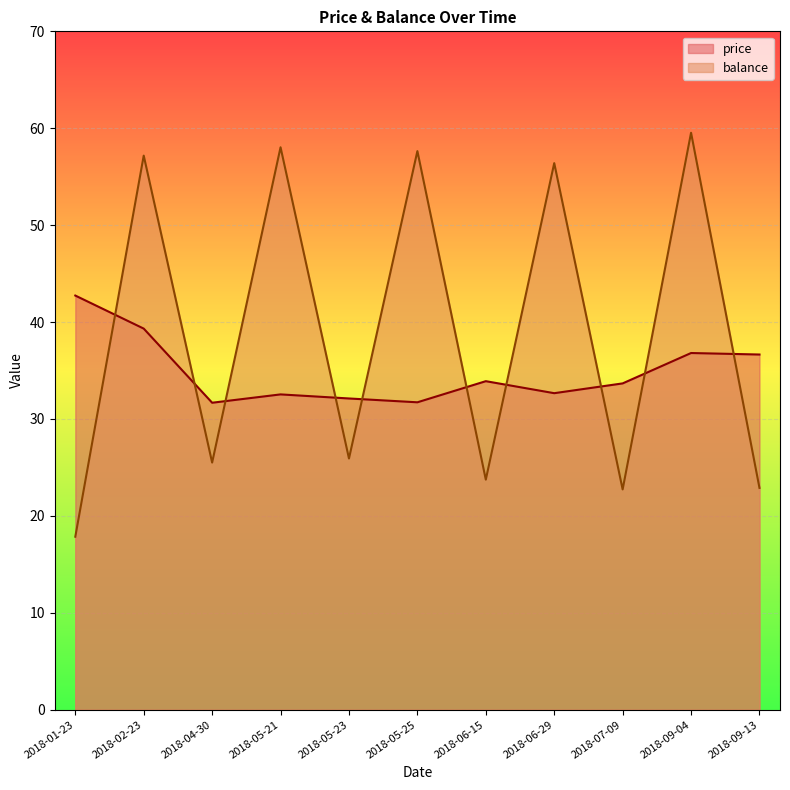

What are all the series names shown in the legend?

price, balance